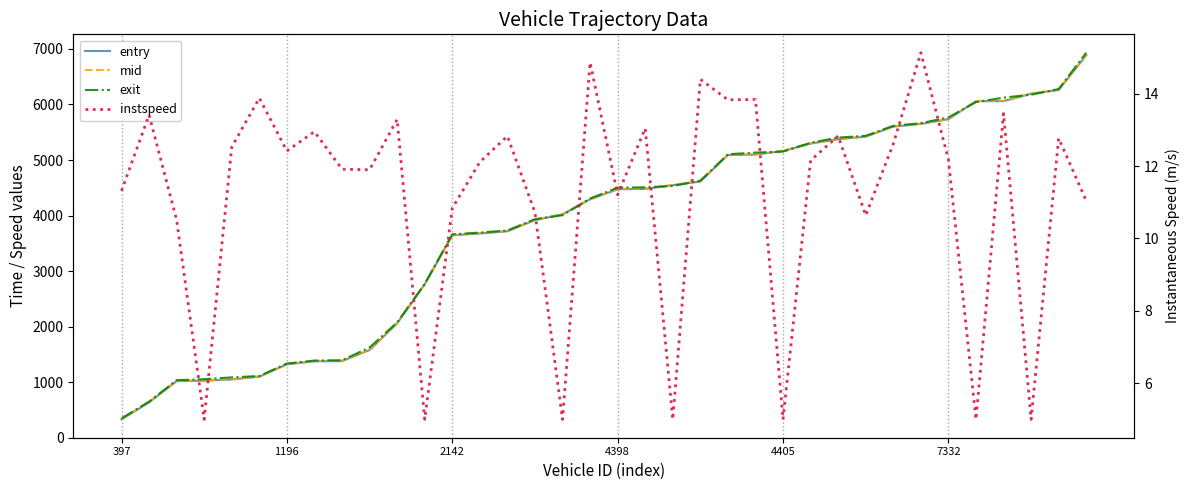

True or false: instspeed and exit cross at least once.

False